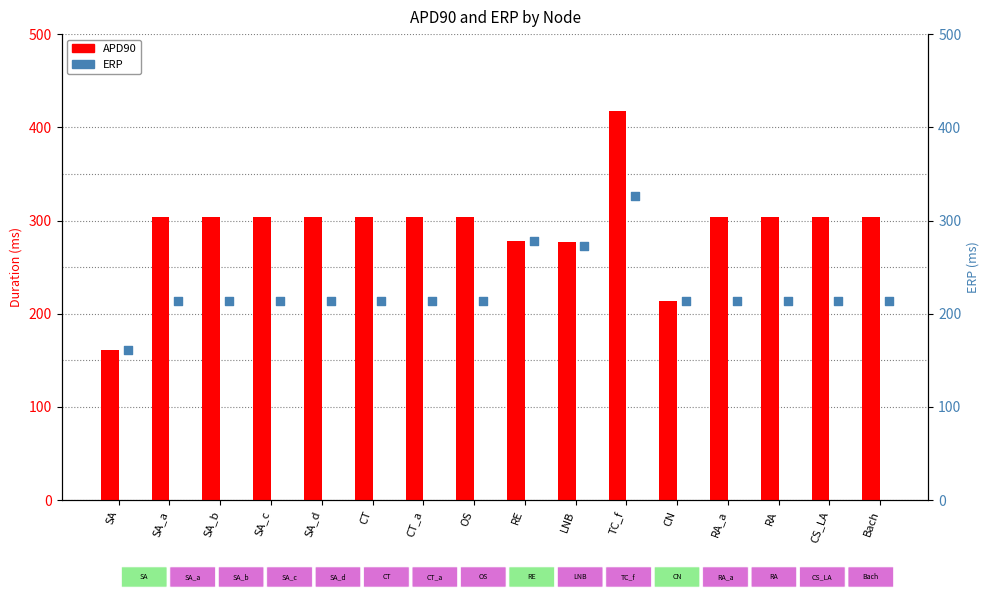

What are all the series names shown in the legend?

APD90, ERP